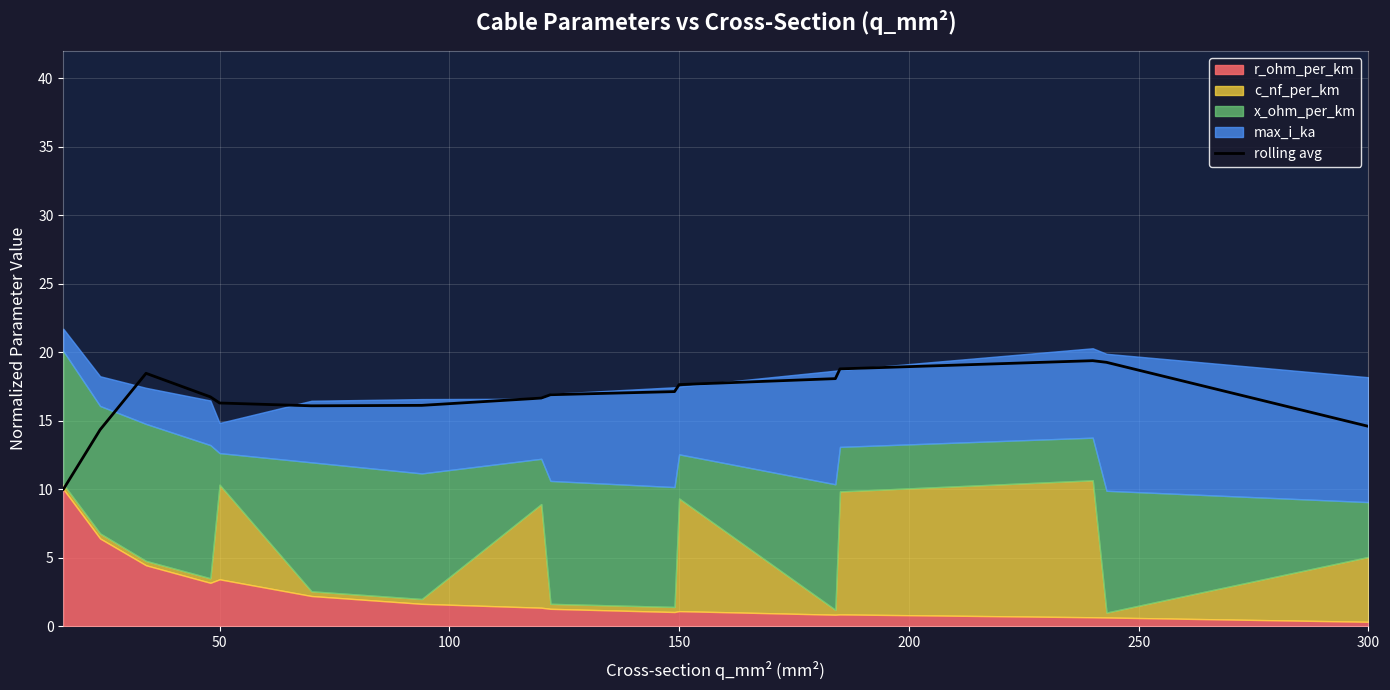

What is the maximum value for rolling avg?

19.4